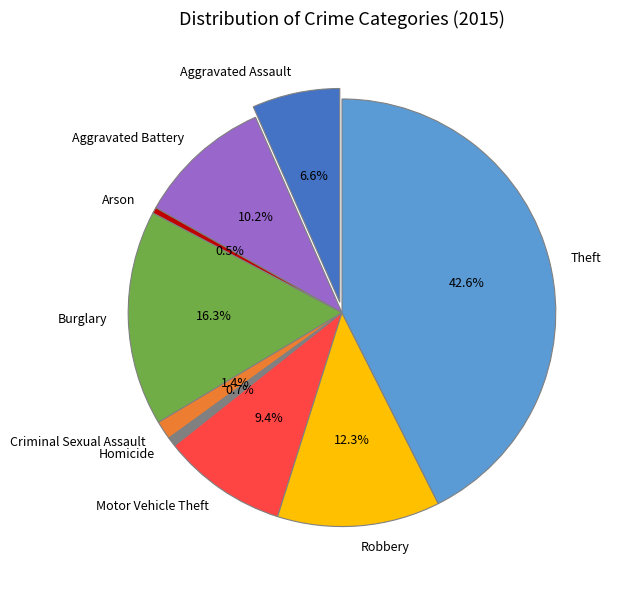

Which slice is the smallest?

Arson